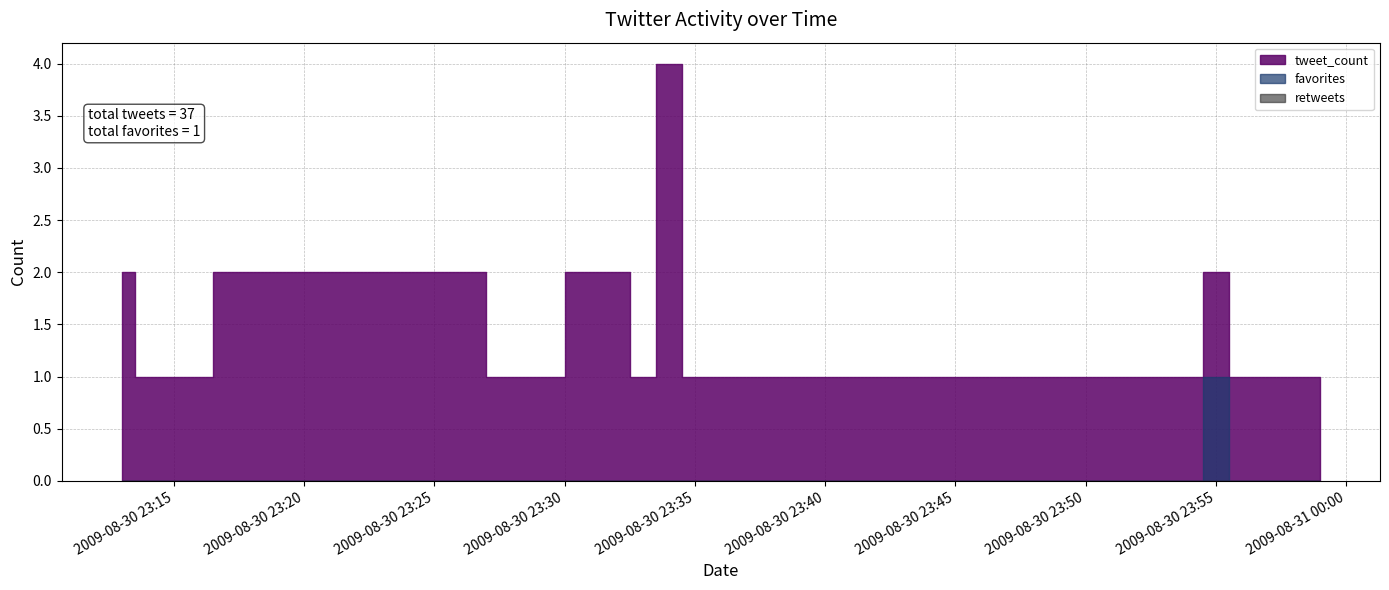

Rank the series by their maximum value, from lowest to highest.

retweets, favorites, tweet_count